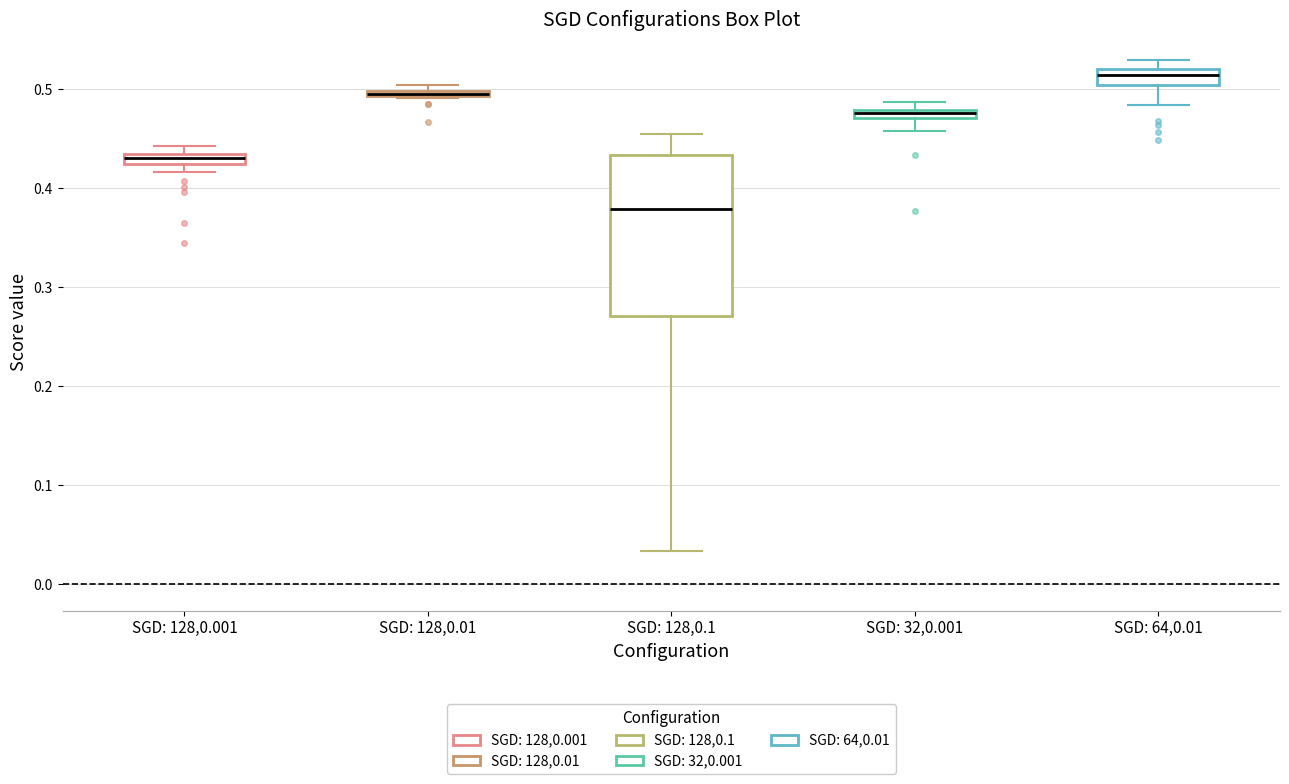

Comparing the boxes themselves (not the whiskers), which one is the tallest?

SGD: 128,0.1